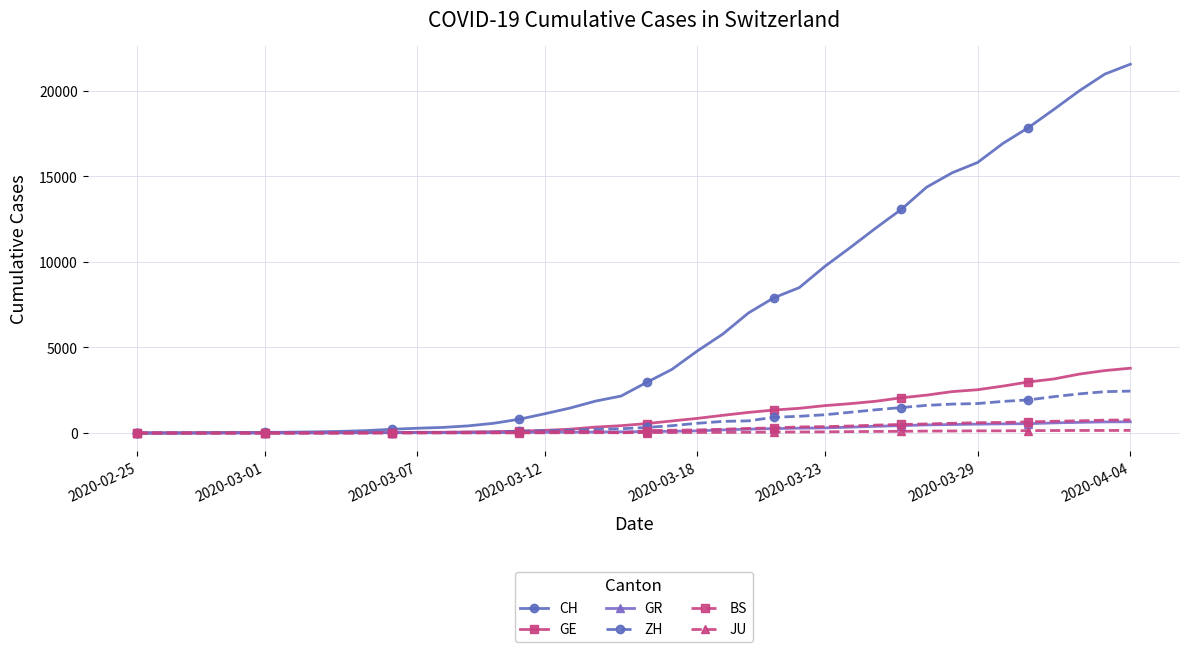

Which series has the largest total across all categories?

CH